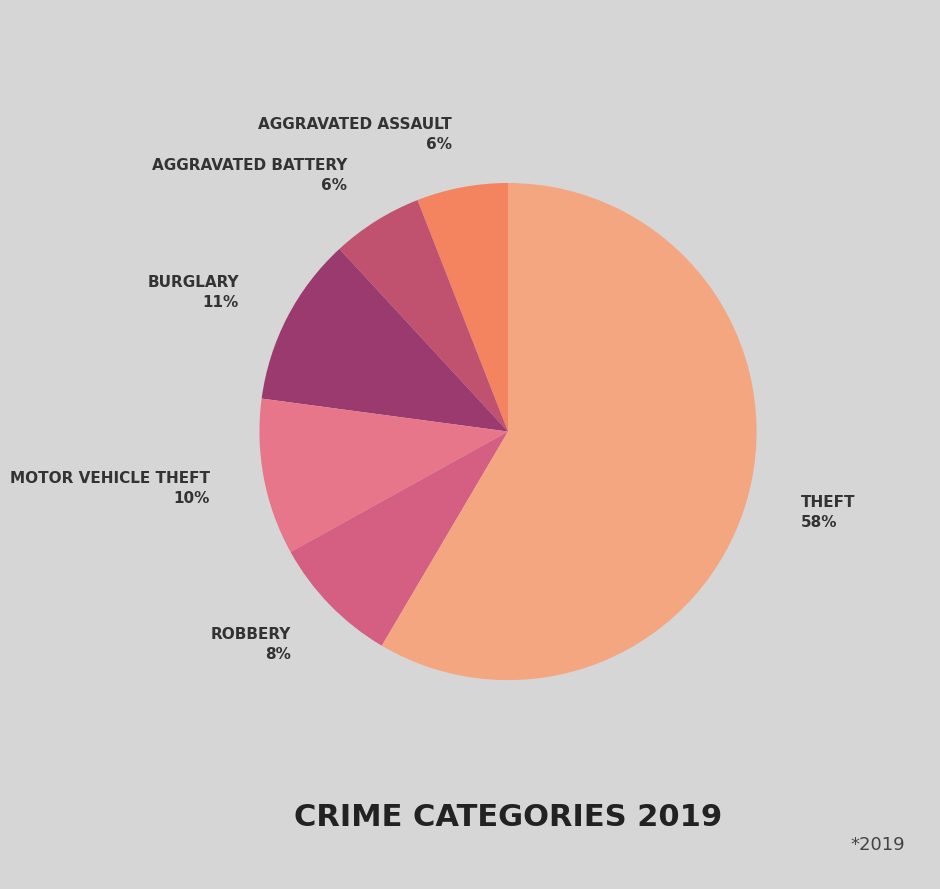

How many slices are in this pie chart?

6